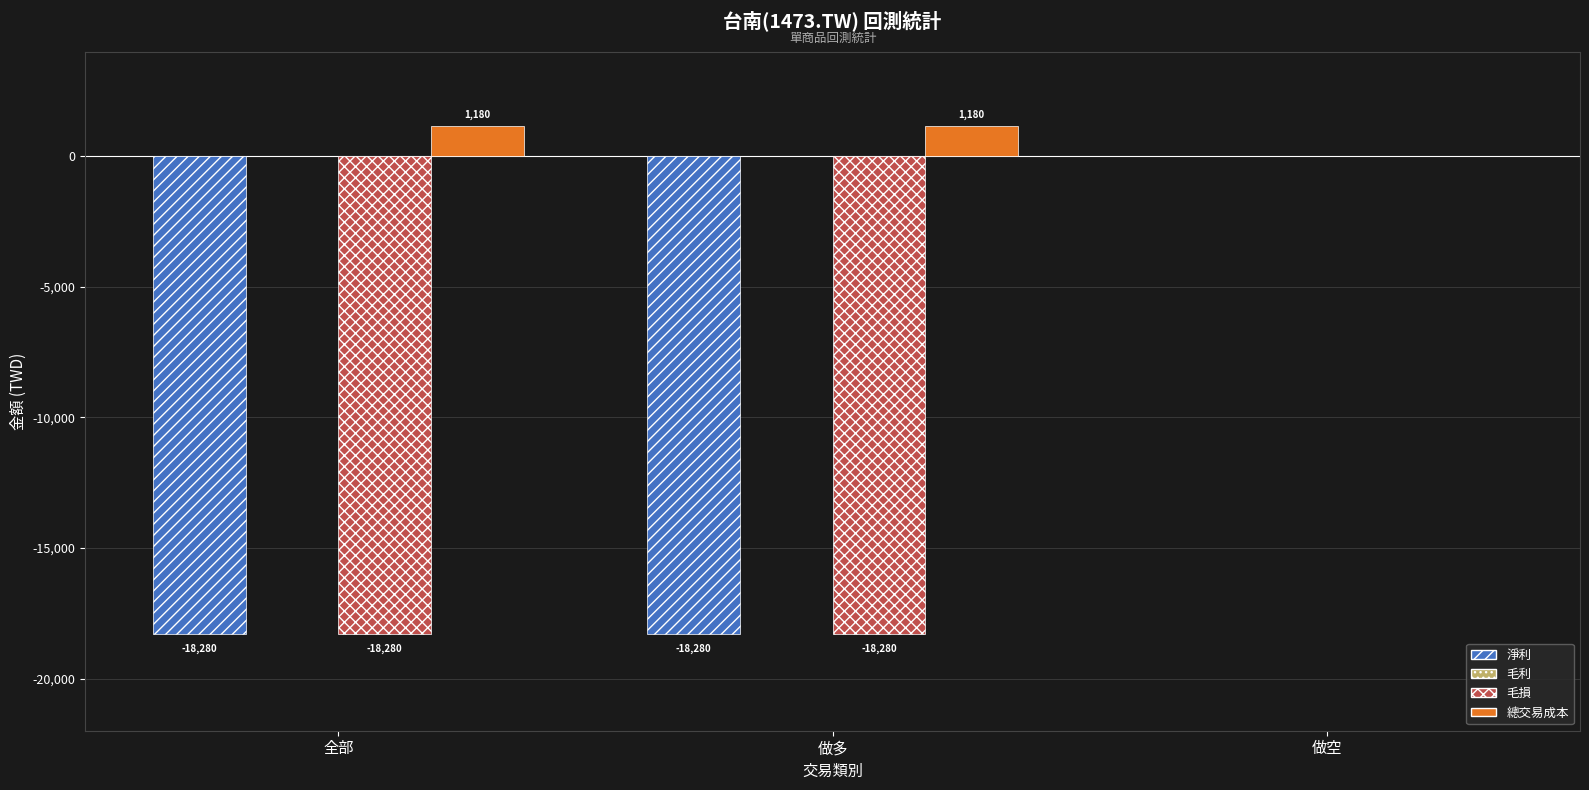

What is the highest value of the 總交易成本 series?

1180